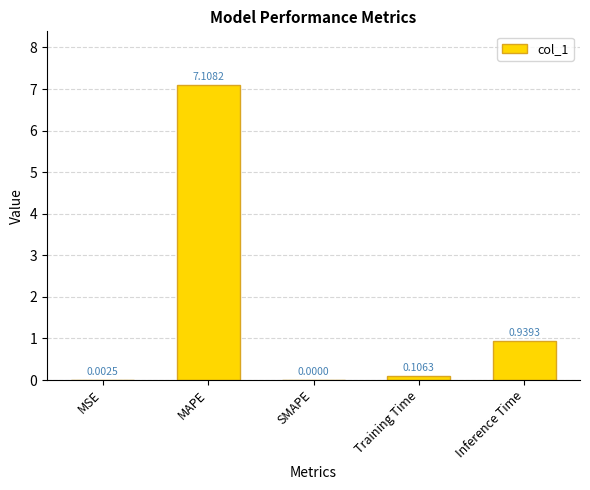

Are the bars horizontal?

No